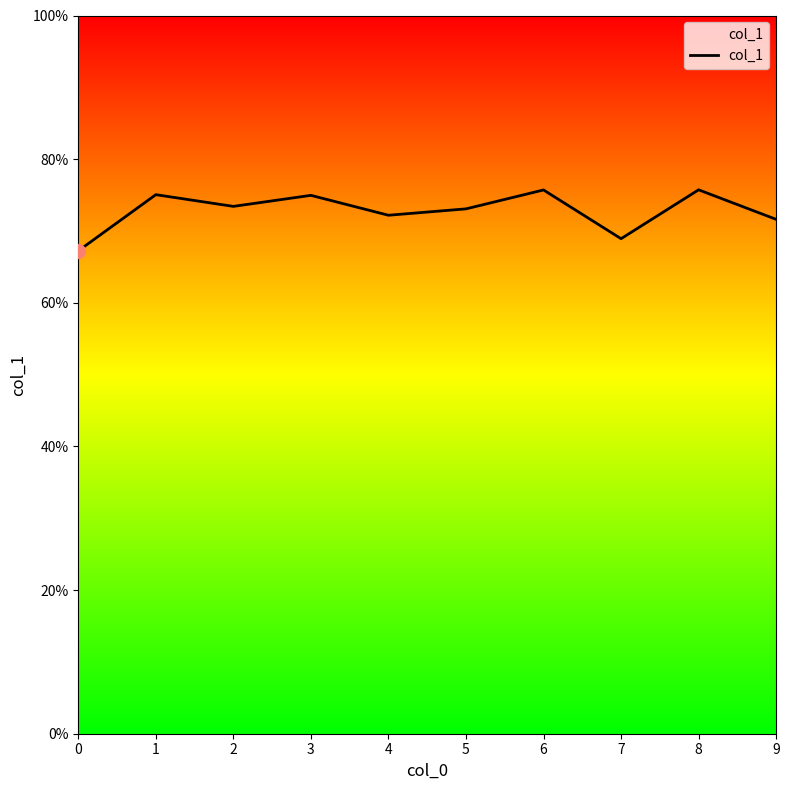

Rank the categories by value from lowest to highest.

0, 7, 9, 4, 5, 2, 3, 1, 6, 8